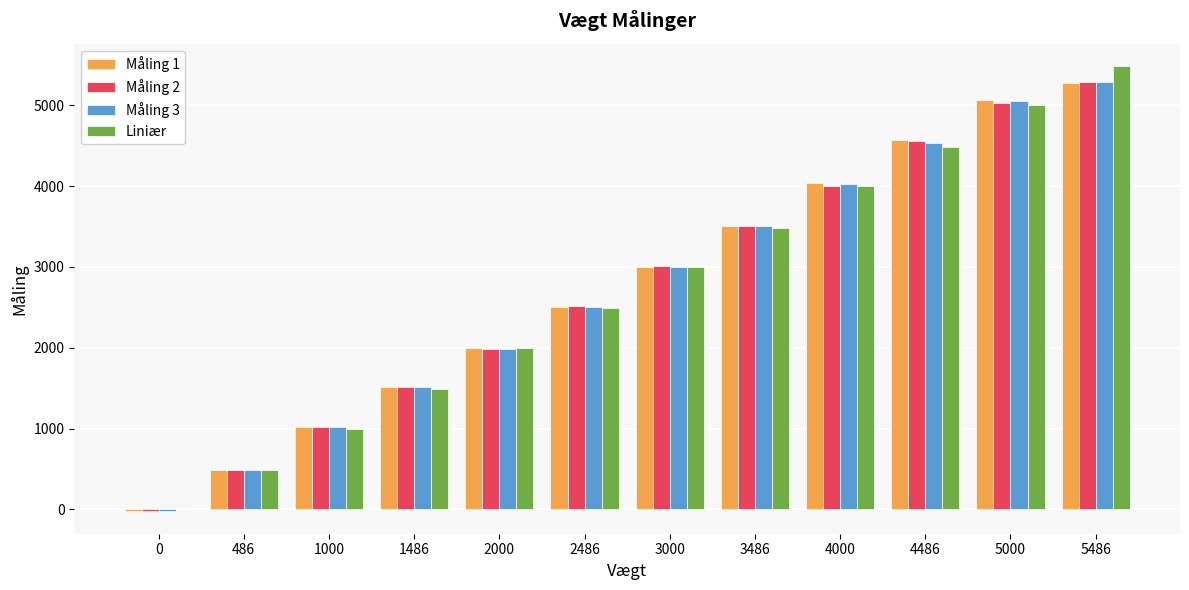

How many data points does each series have?

12